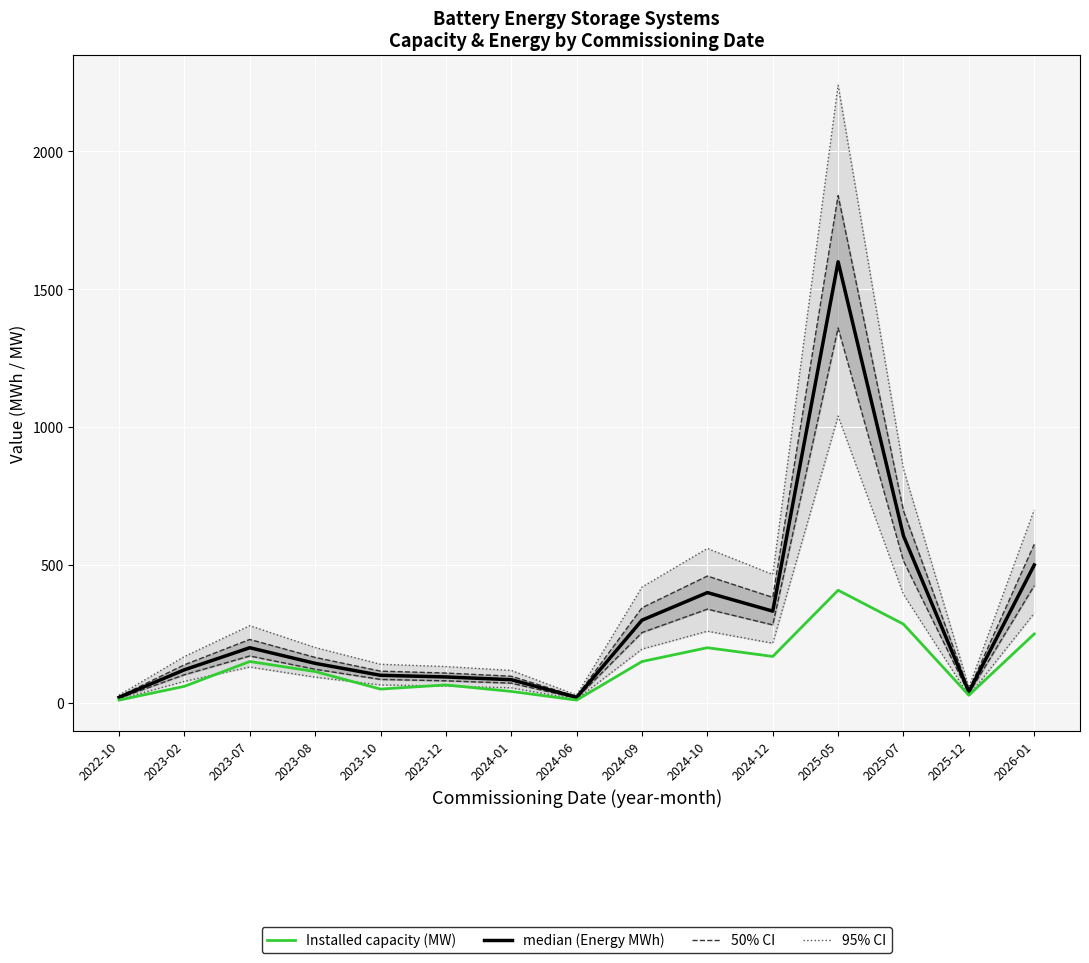

True or false: Installed capacity (MW) and median (Energy MWh) intersect in this chart.

False